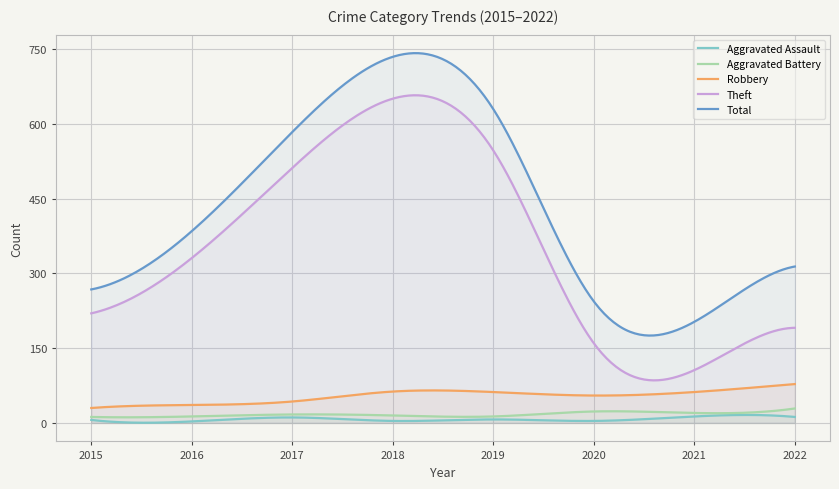

True or false: Total and Aggravated Assault cross at least once.

False